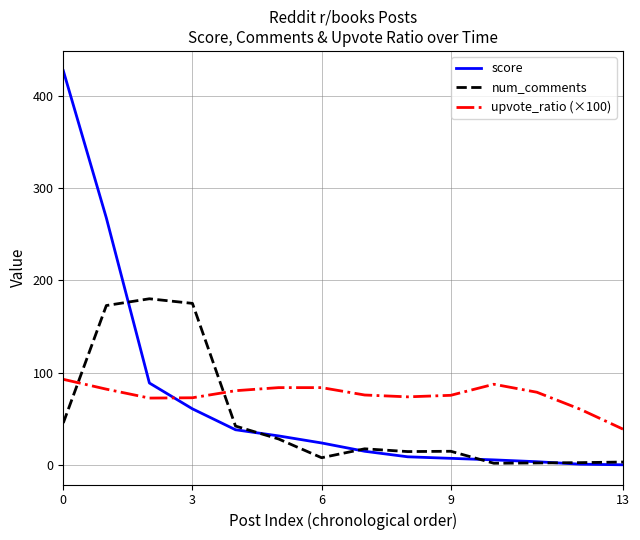

List the series in order of their overall mean, lowest first.

num_comments, score, upvote_ratio (×100)